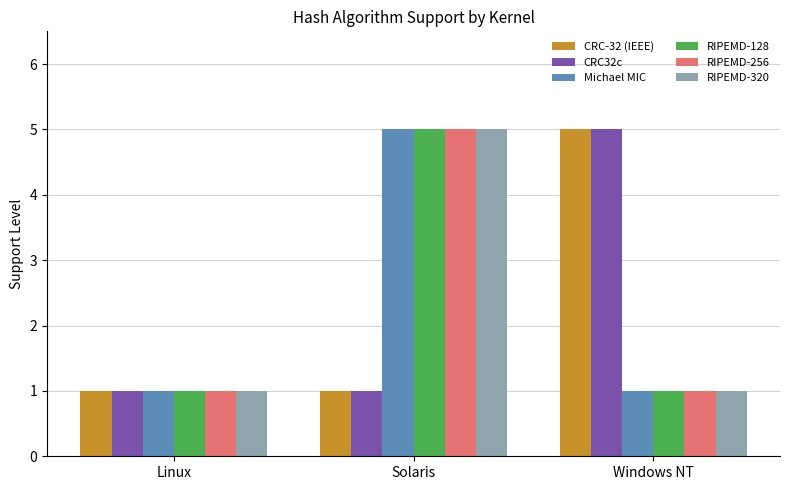

What is the average value of the CRC-32 (IEEE) series?

2